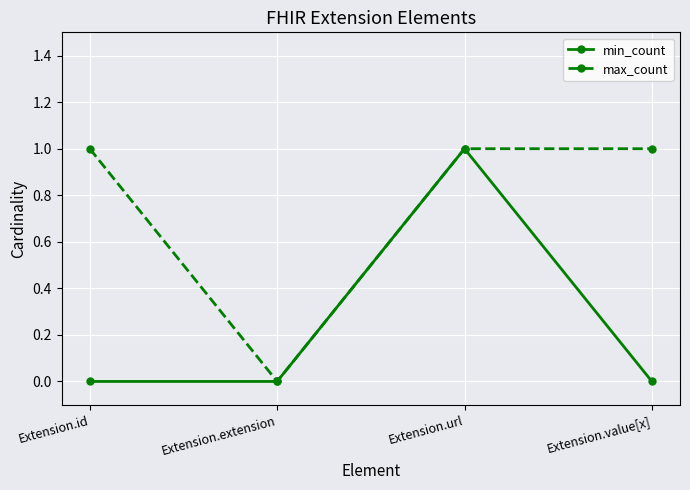

What is the total value across all series at Extension.url?

2